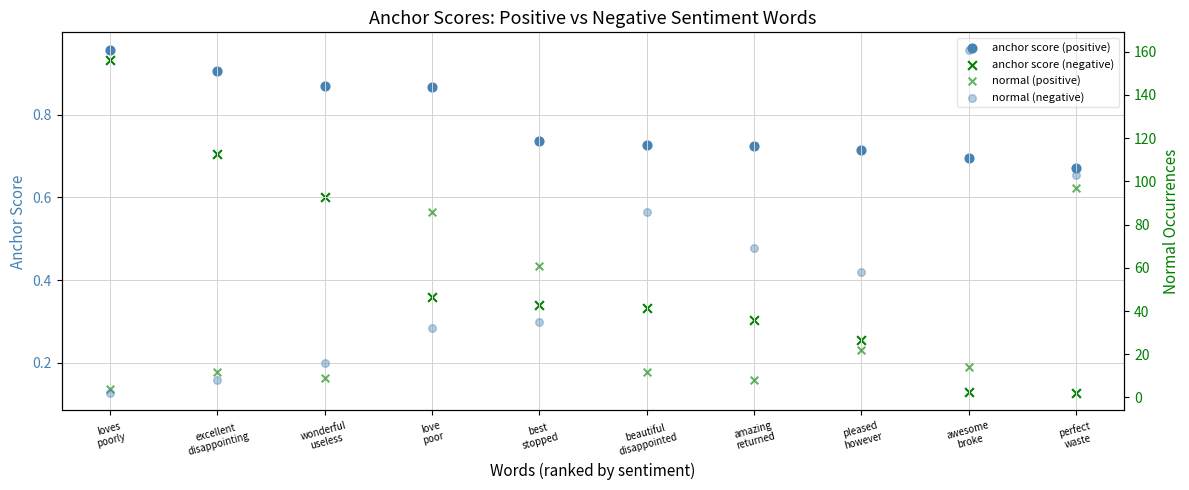

Which series contains the highest Y value?

normal (negative)